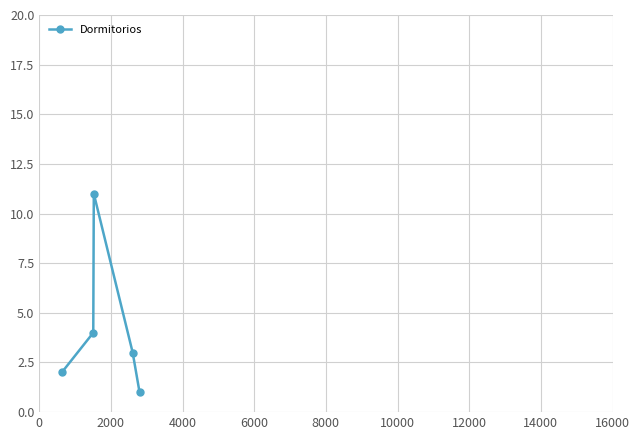

Reading left to right, extract all data points from this chart.

2	4	11	3	1